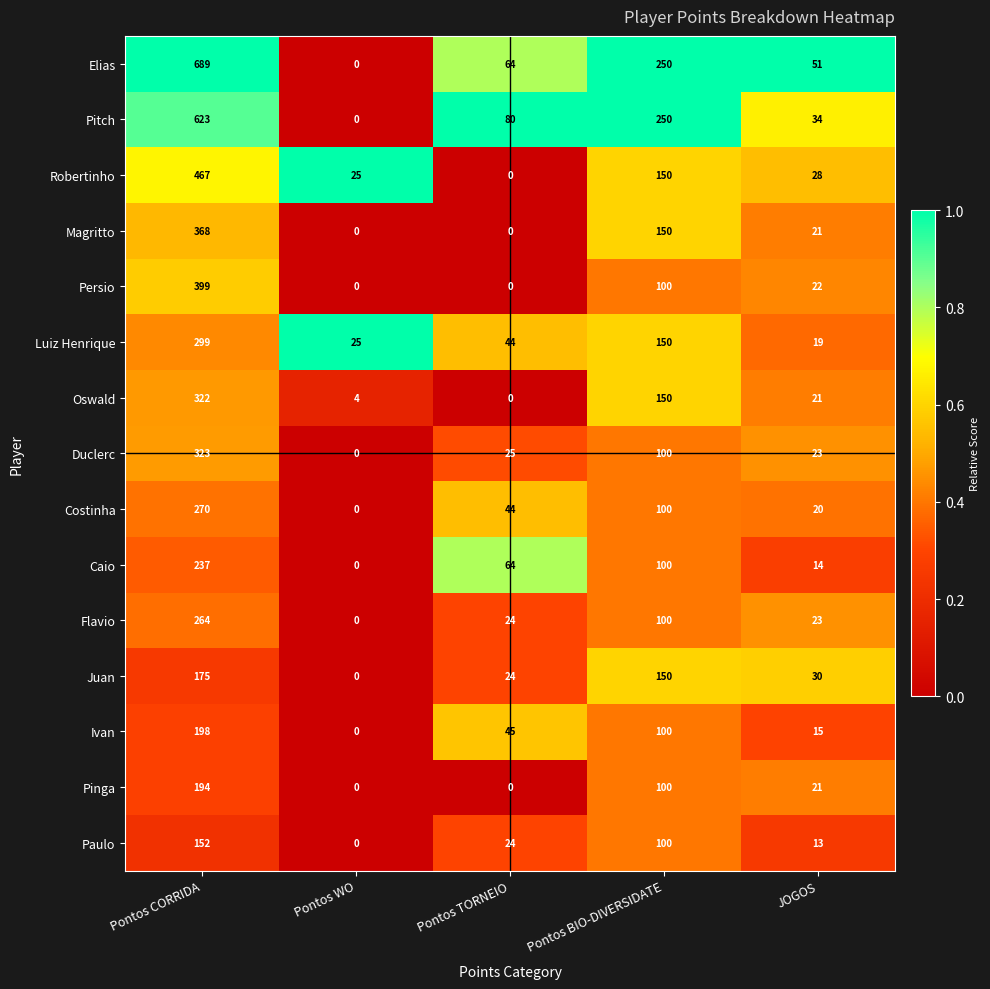

What is the average value of the Magritto series?

108